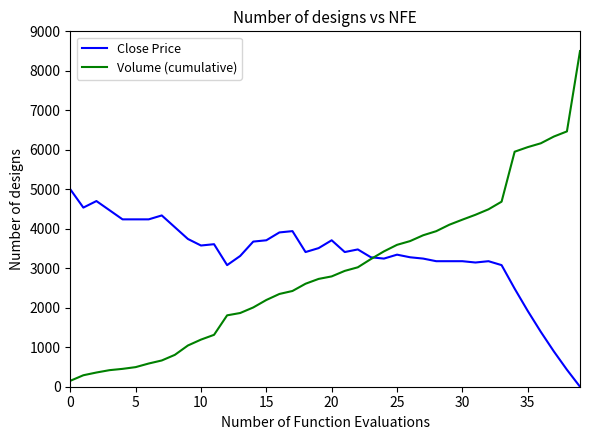

Which series has the largest range (max minus min)?

Volume (cumulative)